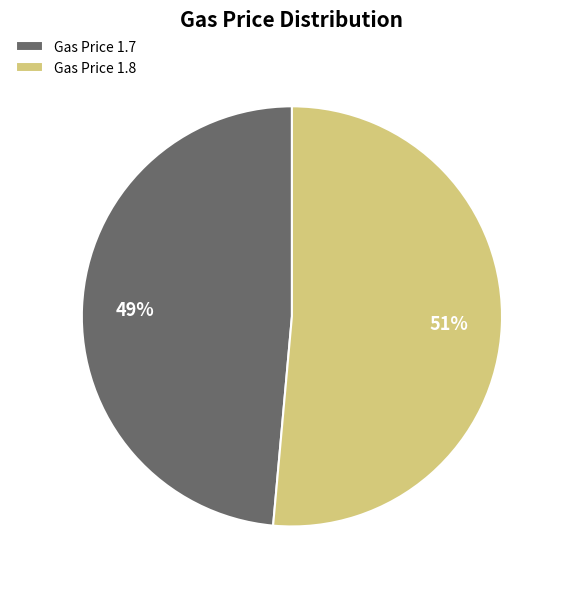

Count the number of slices in the pie.

2